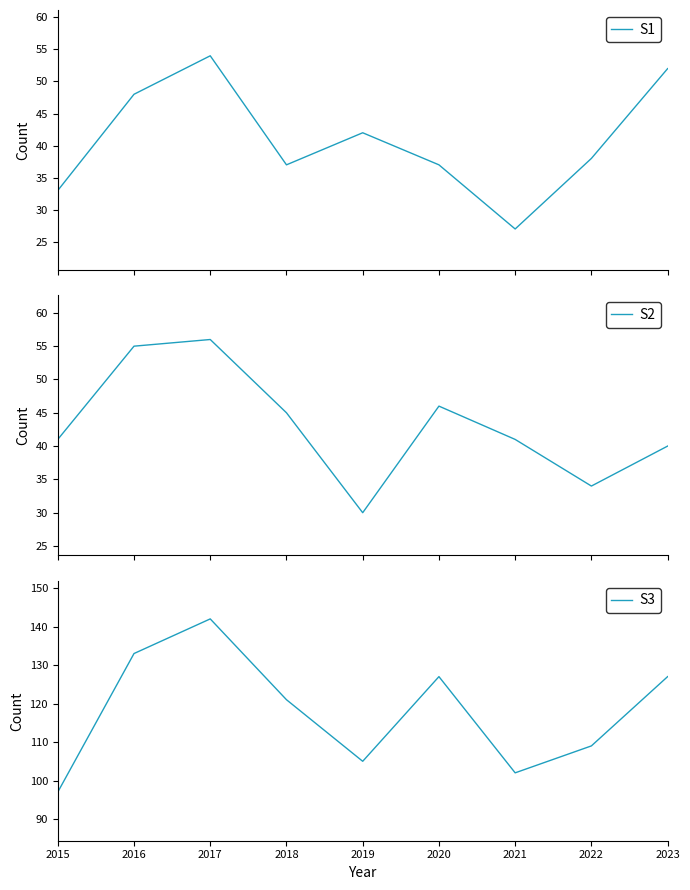

Is the value of S1 at 2015 greater than the value of S2 at 2023?

No